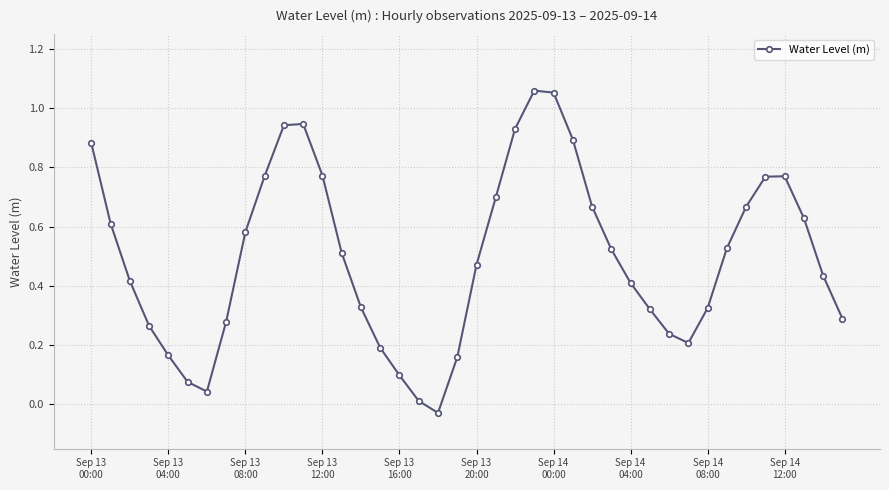

How many interior local peaks (higher than both neighbors) does the data have?

3